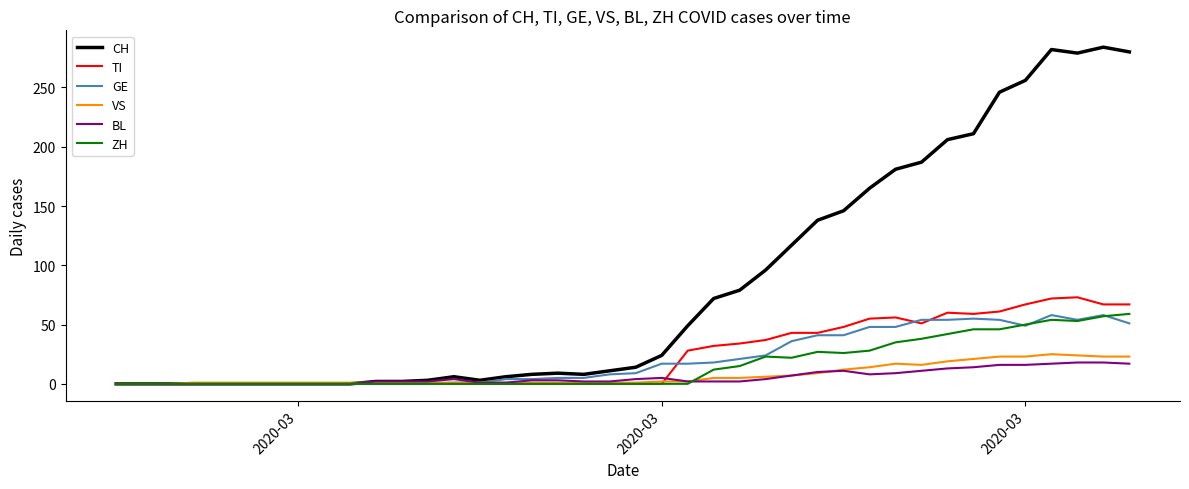

Is this an area chart (filled region under the line)?

No